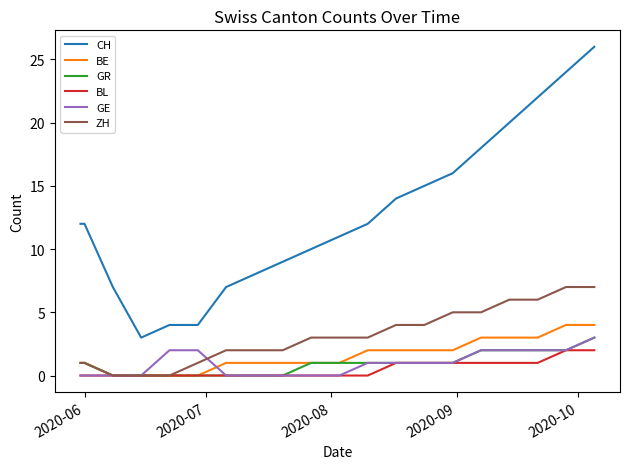

Which series has the largest total across all categories?

CH